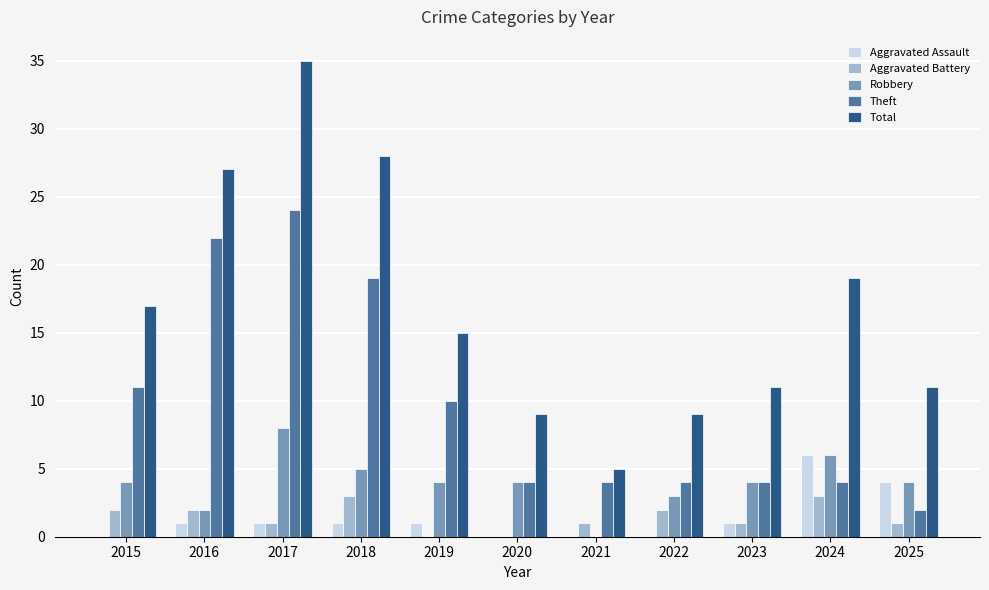

Reading right to left, list all the values displayed in this chart.

Aggravated Assault: 2025=4	2024=6	2023=1	2022=0	2021=0	2020=0	2019=1	2018=1	2017=1	2016=1	2015=0
Aggravated Battery: 2025=1	2024=3	2023=1	2022=2	2021=1	2020=0	2019=0	2018=3	2017=1	2016=2	2015=2
Robbery: 2025=4	2024=6	2023=4	2022=3	2021=0	2020=4	2019=4	2018=5	2017=8	2016=2	2015=4
Theft: 2025=2	2024=4	2023=4	2022=4	2021=4	2020=4	2019=10	2018=19	2017=24	2016=22	2015=11
Total: 2025=11	2024=19	2023=11	2022=9	2021=5	2020=9	2019=15	2018=28	2017=35	2016=27	2015=17